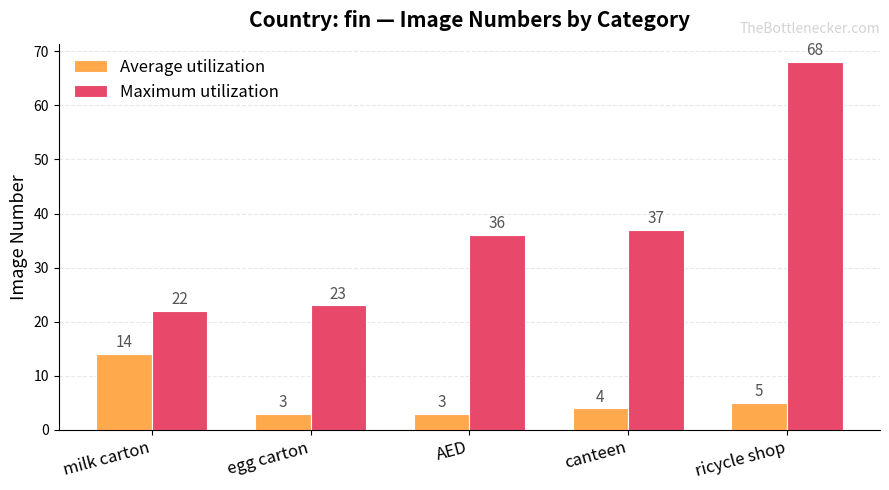

What is the spread (max minus min) of values at milk carton?

8